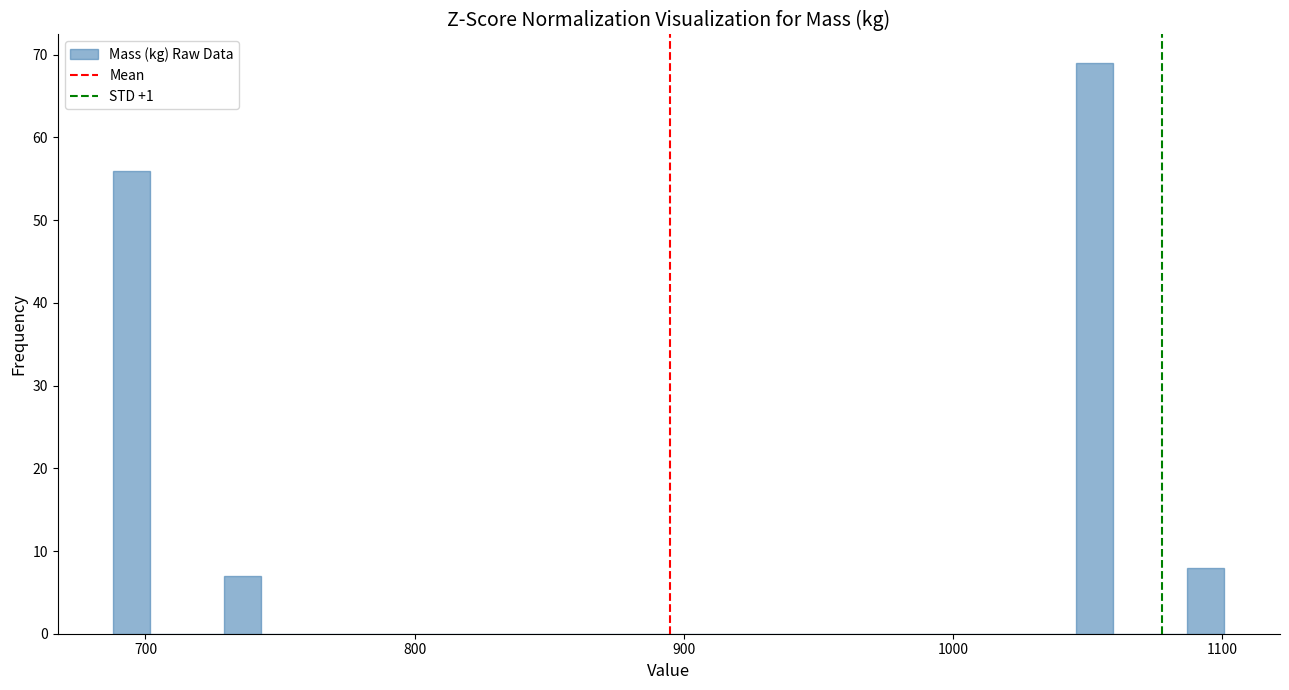

Around what value on the x-axis is the tallest bar? Give the approximate position of its centre, as read against the axis.

1050